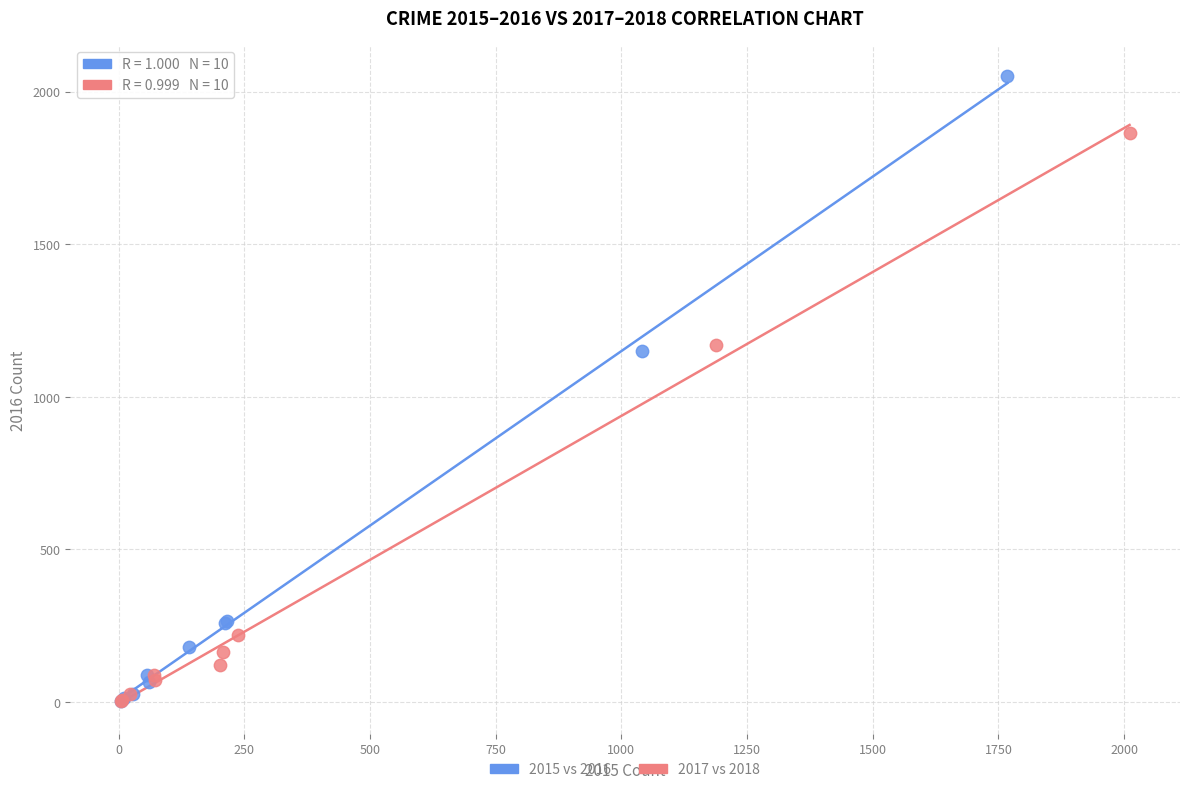

Which series has the largest Y range (max minus min)?

2015 vs 2016